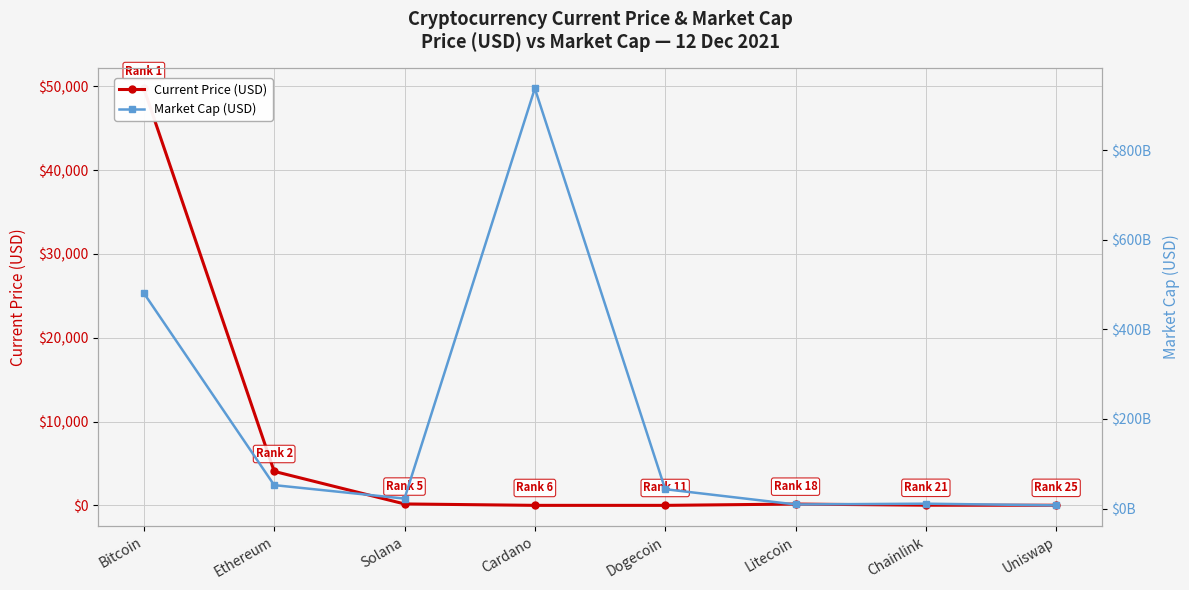

List the series in order of their peak value, highest first.

Market Cap (USD), Current Price (USD)